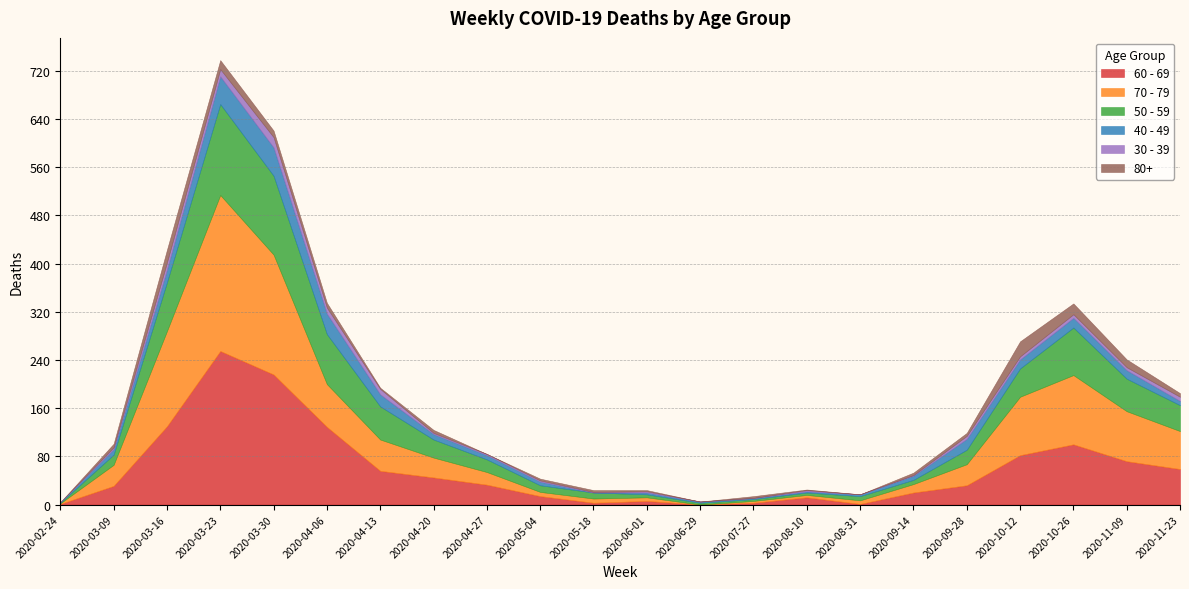

At which label is 60 - 69 closest to 127?

2020-04-06